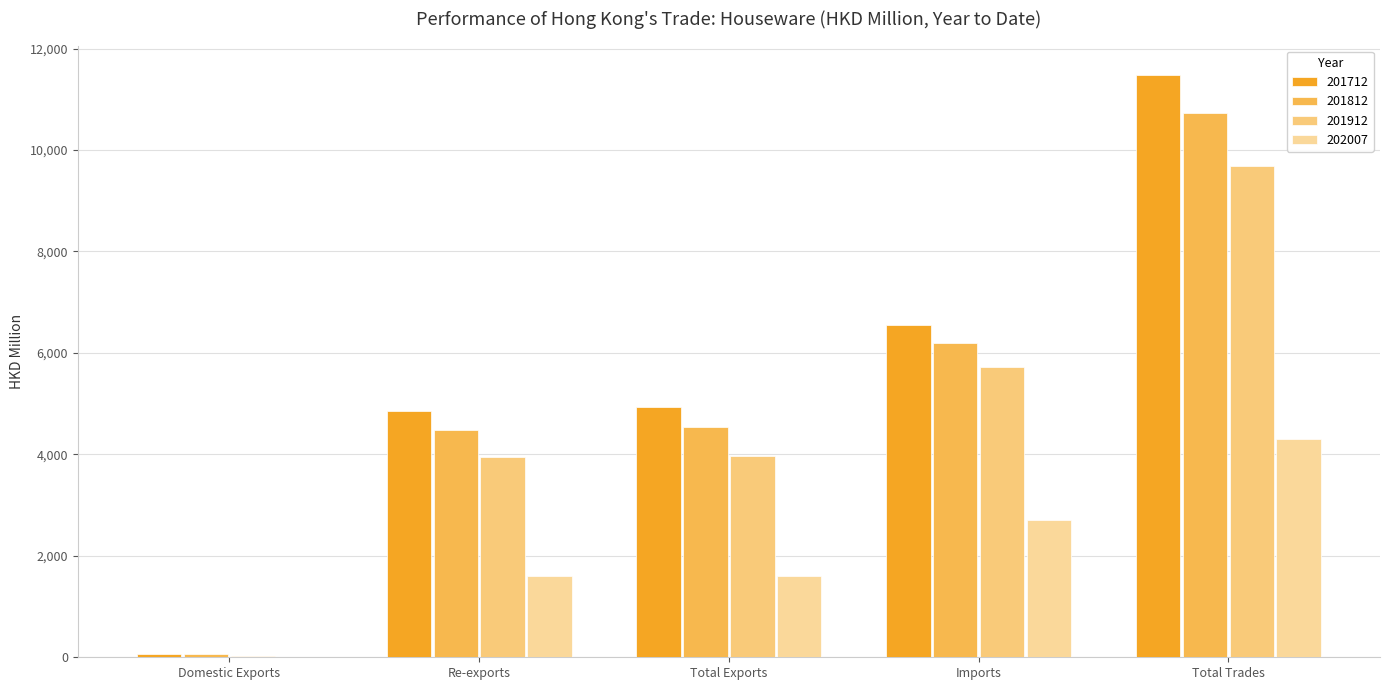

Where is 201912 nearest to the value 4855?

Imports